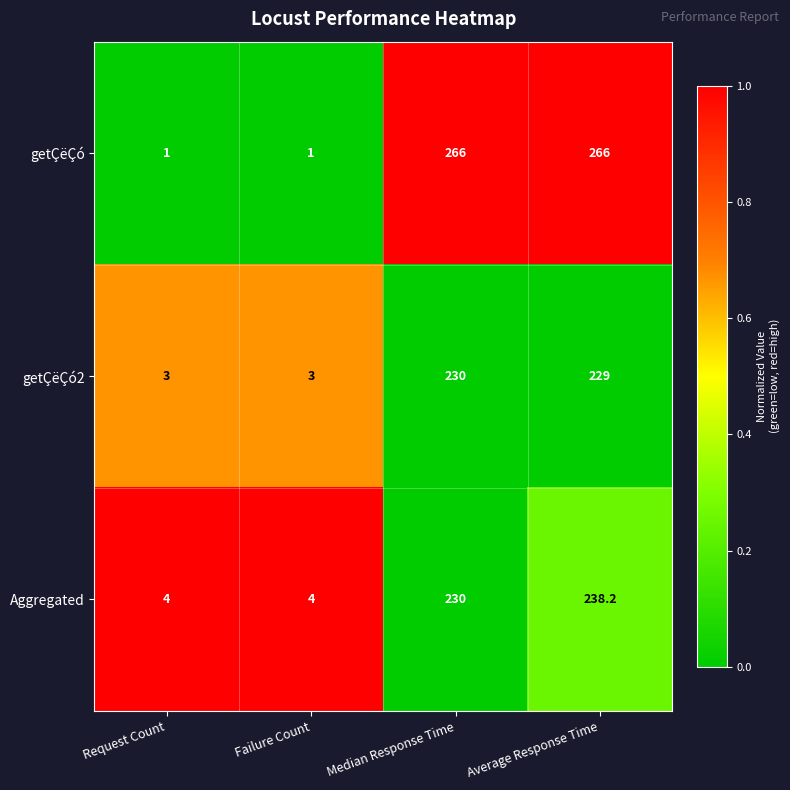

Which series has the widest spread of values?

getÇëÇó